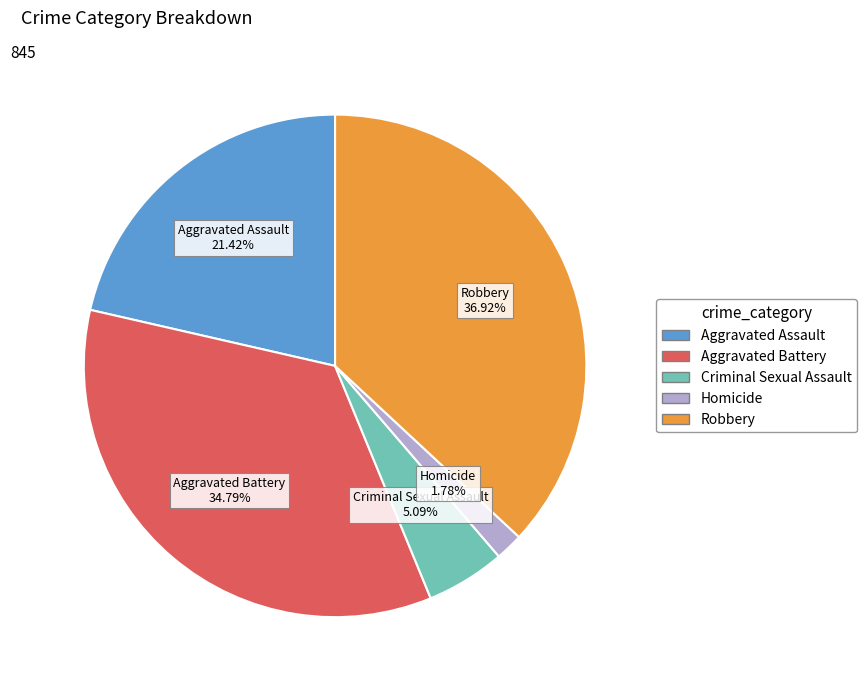

Which has a higher value, Homicide or Criminal Sexual Assault?

Criminal Sexual Assault